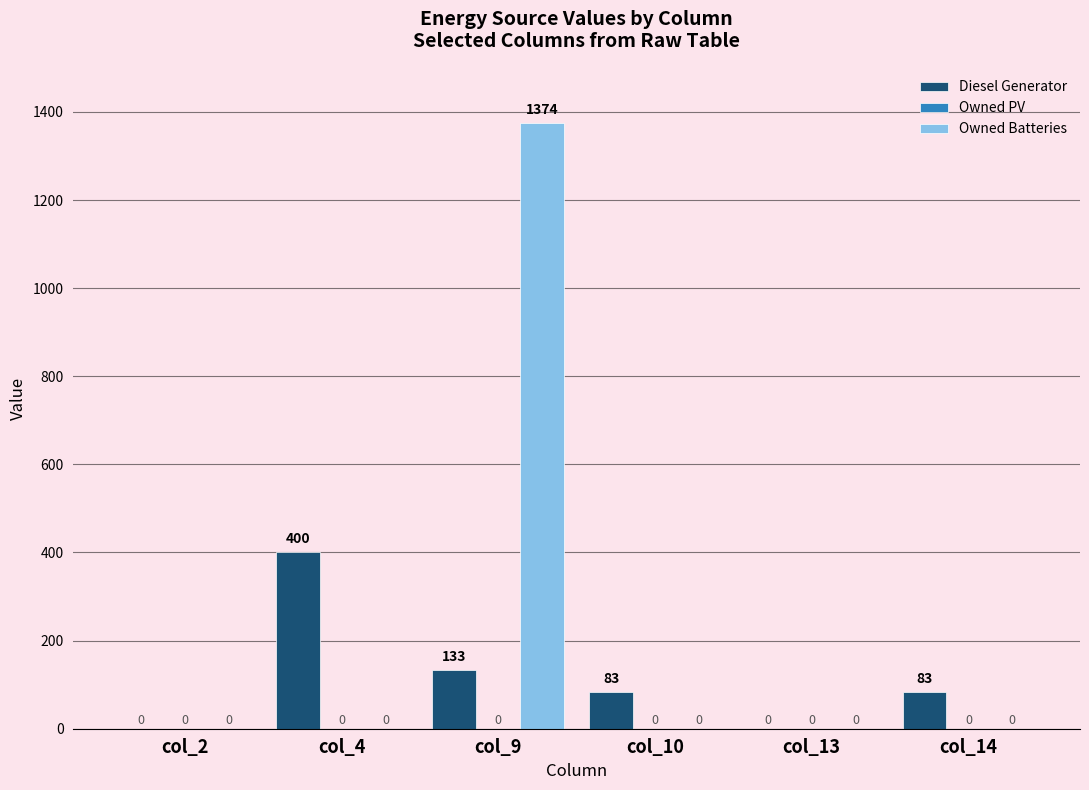

How many positive values does the Diesel Generator series have?

4